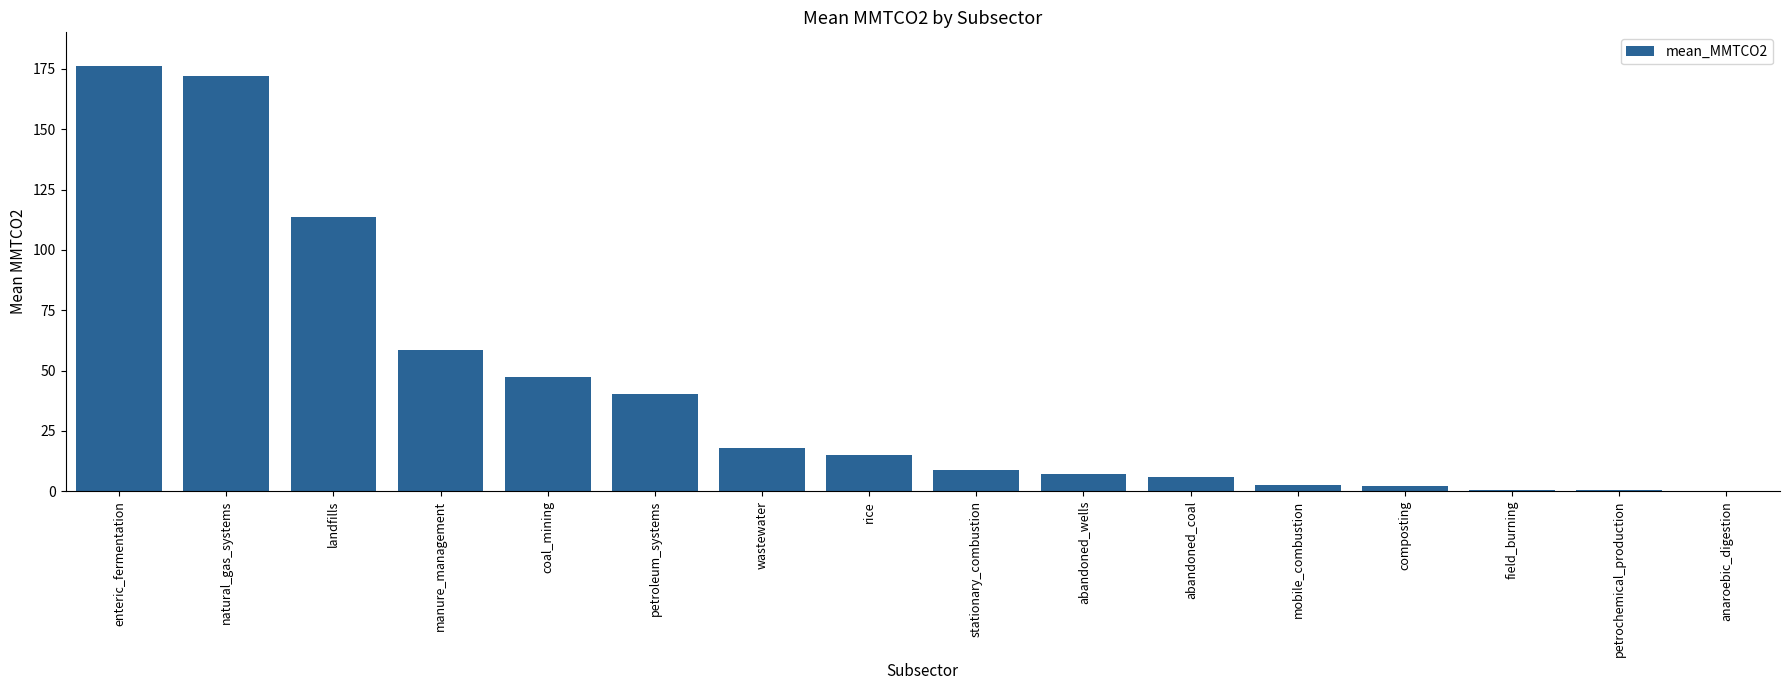

Does the chart contain stacked bars?

No